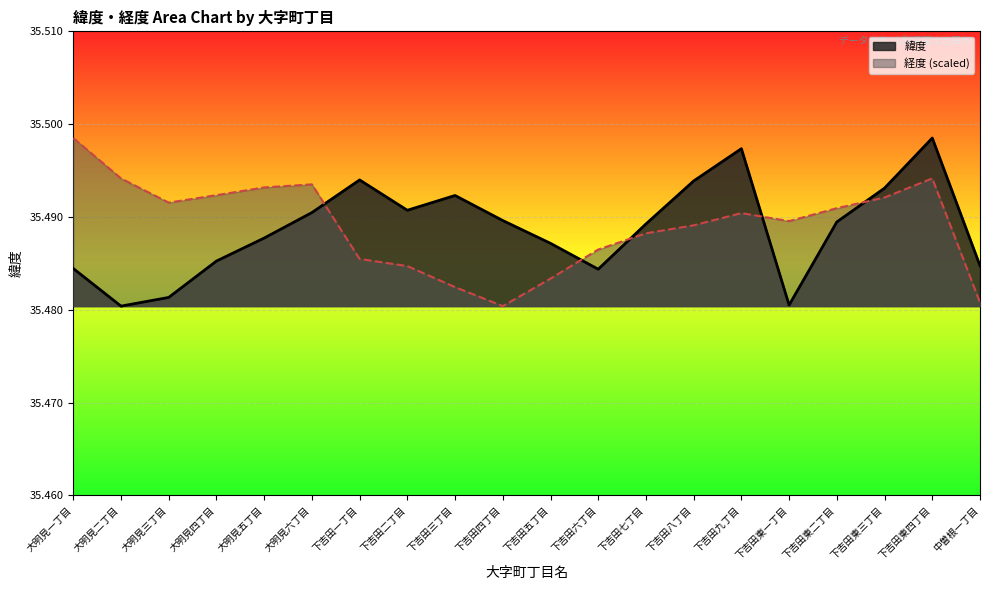

Rank the series at 下吉田一丁目 from lowest to highest value.

経度 (scaled), 緯度